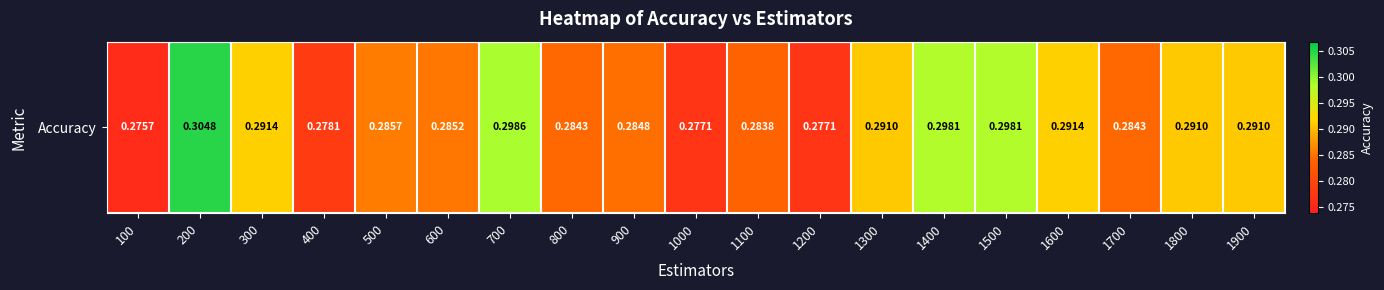

Where is the data nearest to the value 0?

100